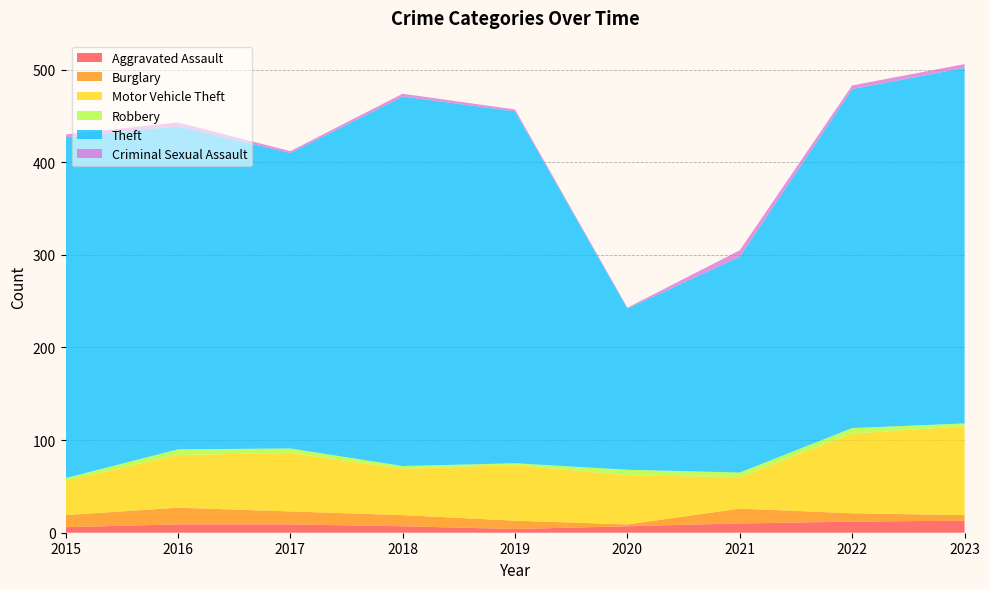

Reading left to right, transcribe all the data shown in this chart.

Aggravated Assault: 6	9	9	7	4	7	10	12	13
Burglary: 13	18	14	12	9	2	16	9	6
Motor Vehicle Theft: 37	57	63	50	60	53	34	86	96
Robbery: 3	6	5	3	2	6	5	6	3
Theft: 368	349	319	399	380	174	233	366	384
Criminal Sexual Assault: 3	4	2	3	2	1	7	4	4